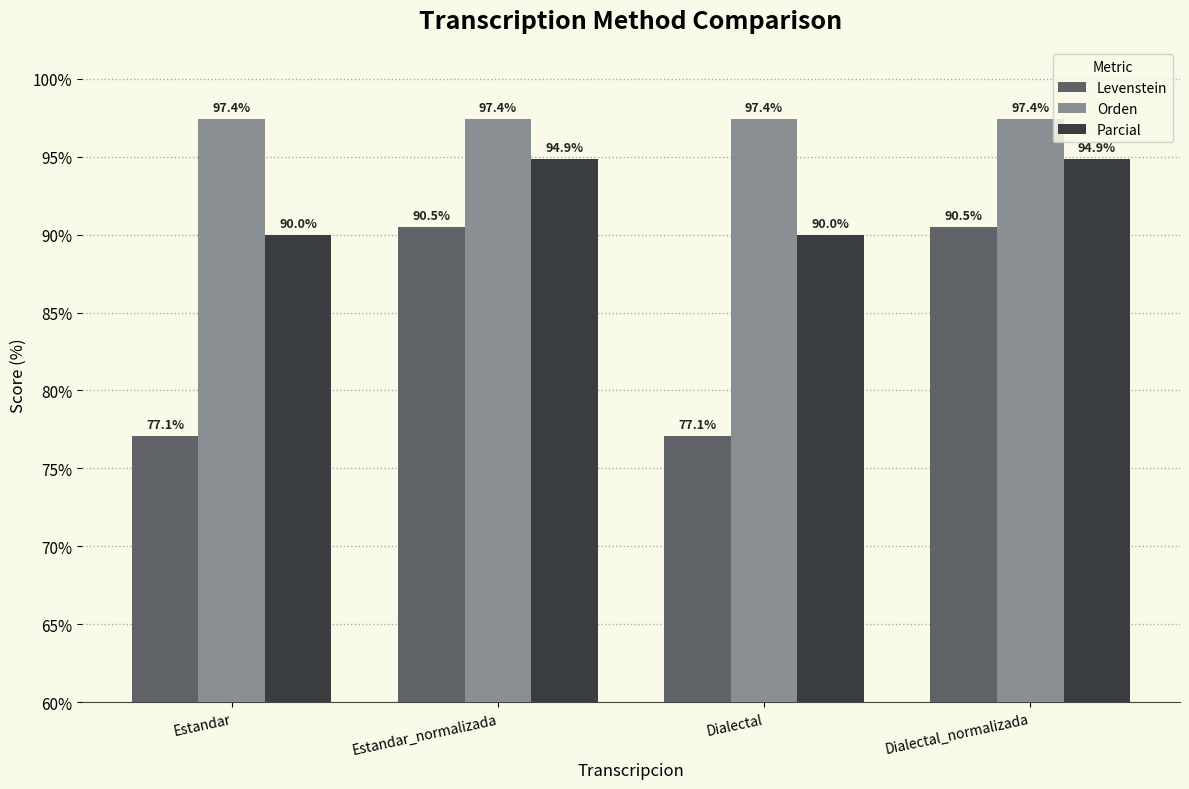

Reading left to right, transcribe all the data shown in this chart.

Levenstein: 77.1	90.5	77.1	90.5
Orden: 97.4	97.4	97.4	97.4
Parcial: 90.0	94.9	90.0	94.9